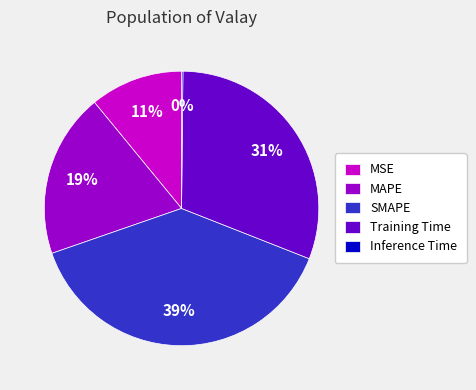

To the nearest percent, what is the average slice percentage?

20%